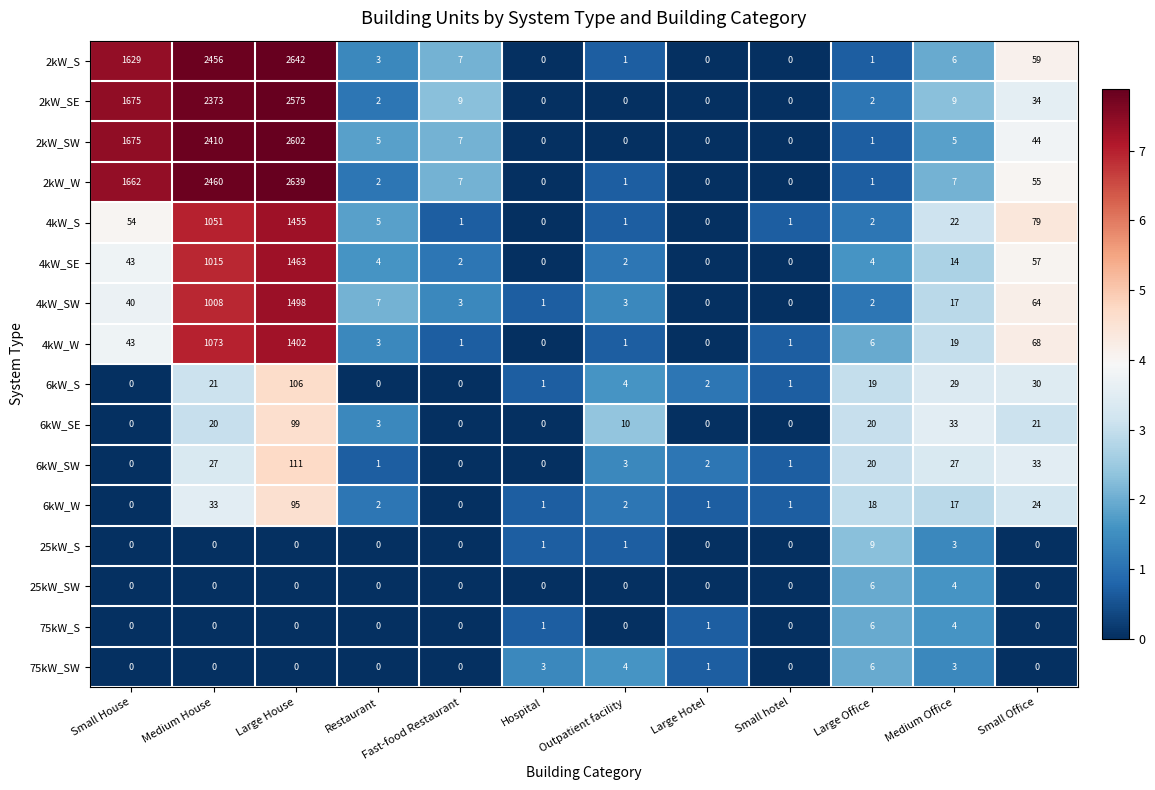

The 2kW_SW series shows 0 at Outpatient facility. True or false?

True